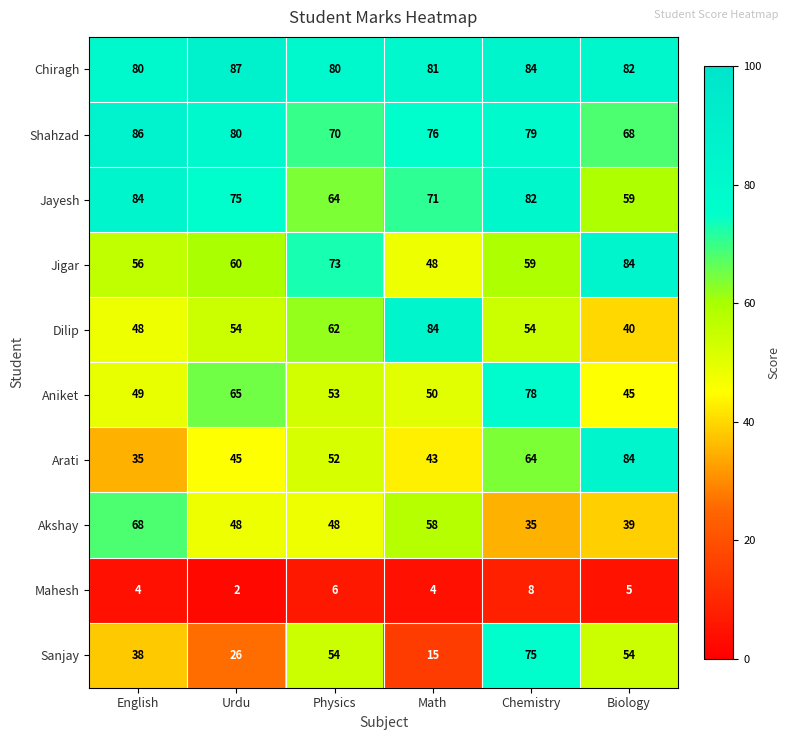

What is the minimum value for Arati?

35